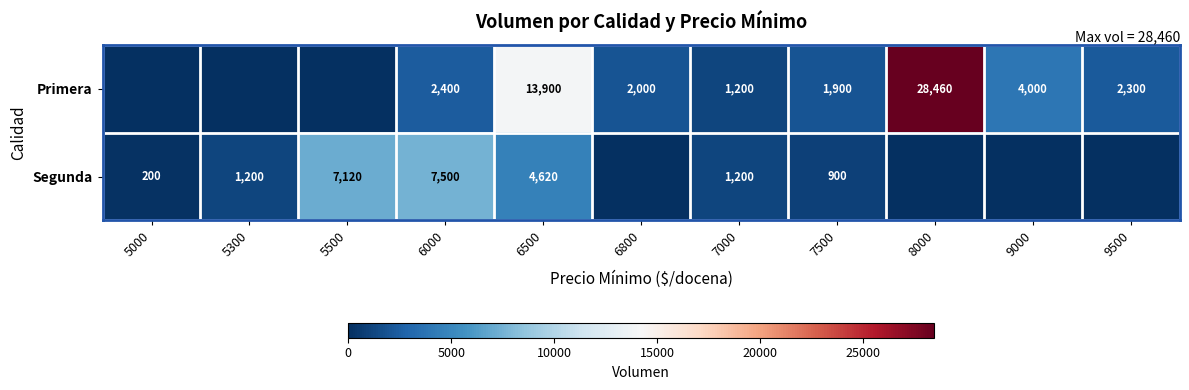

The Segunda series shows 287 at 5000. True or false?

False